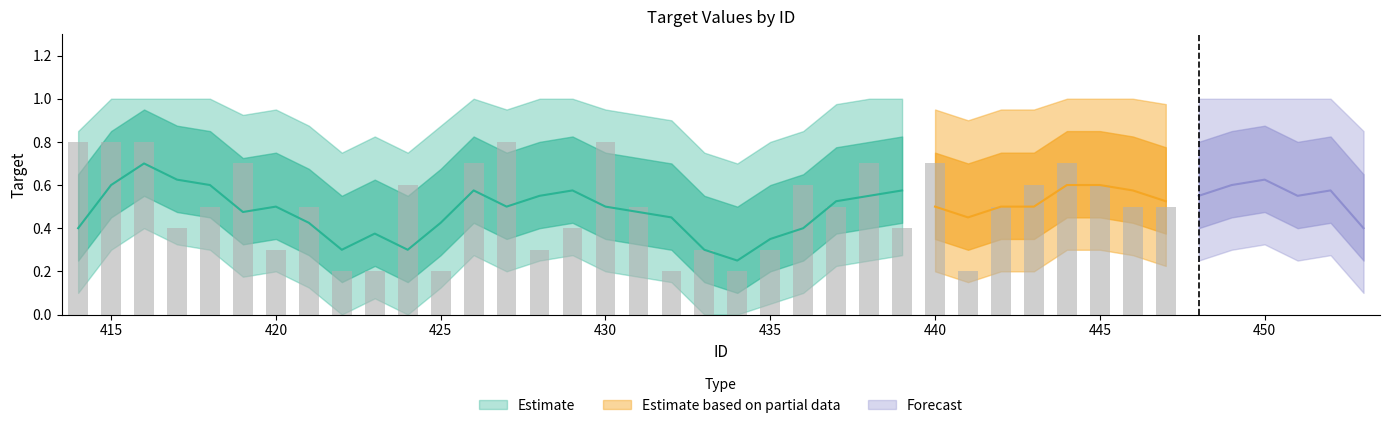

The value at 436 is 0.6. True or false?

True